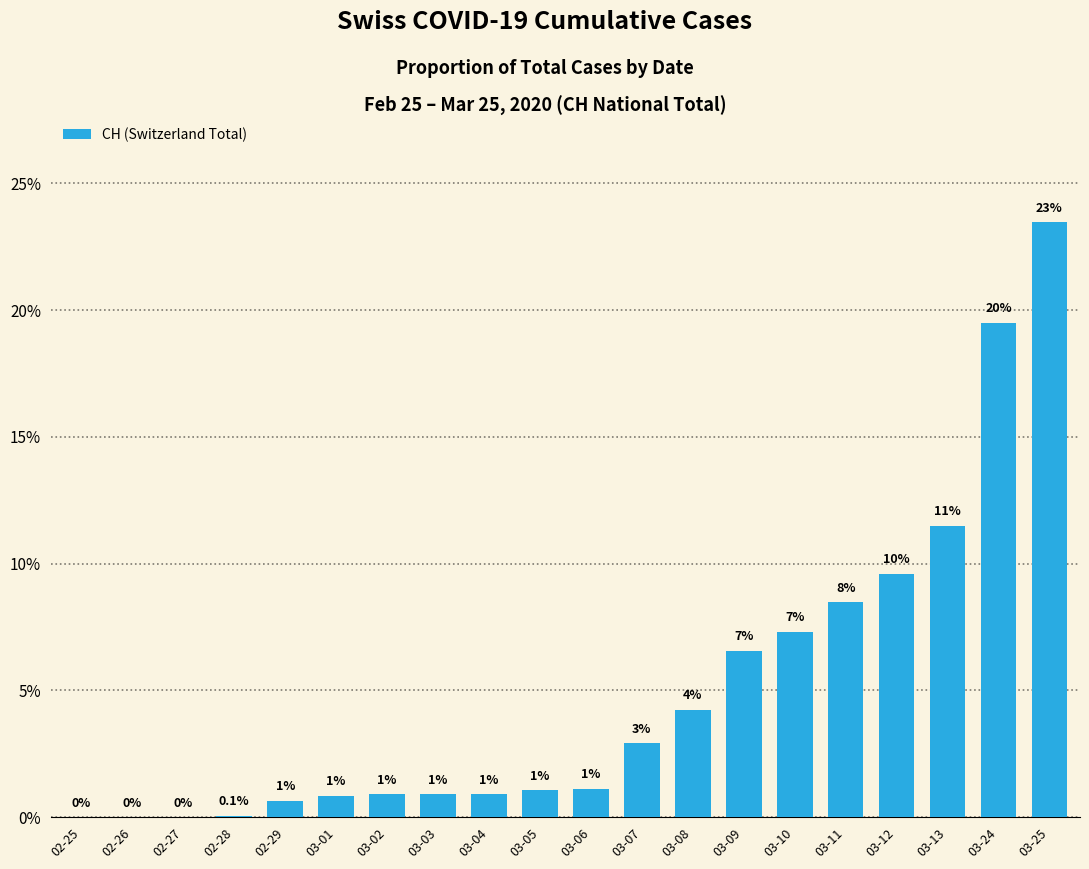

What is the ratio of the value at 03-01 to the value at 03-08?

0.2